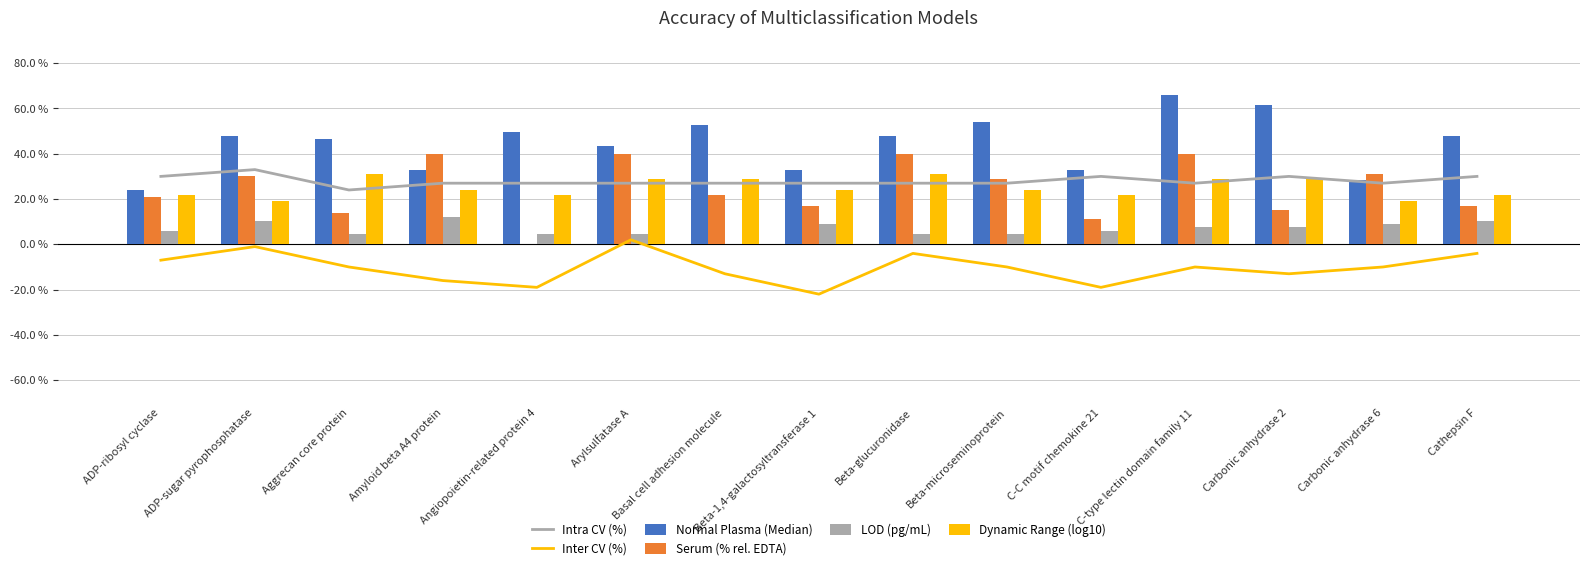

At Beta-glucuronidase, list the series in order from smallest to largest.

Inter CV (%), LOD (pg/mL), Intra CV (%), Dynamic Range (log10), Serum (% rel. EDTA), Normal Plasma (Median)